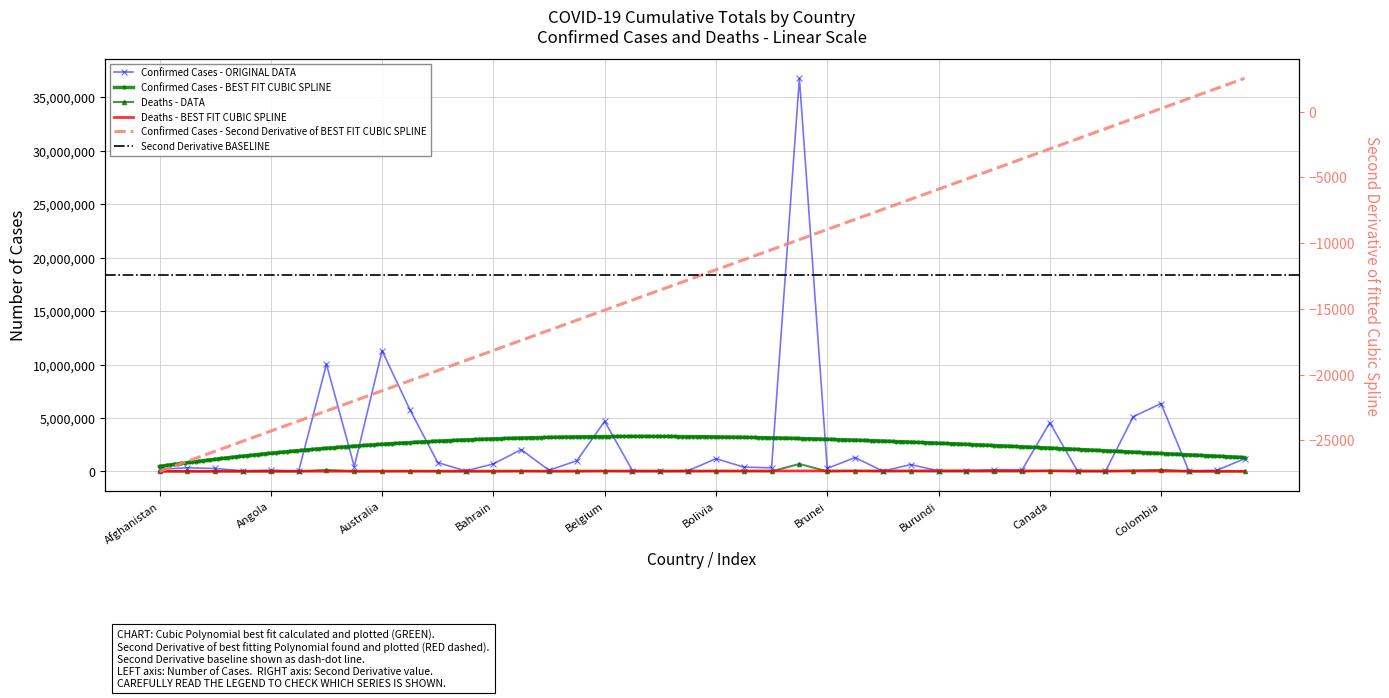

True or false: Deaths and Confirmed intersect in this chart.

False